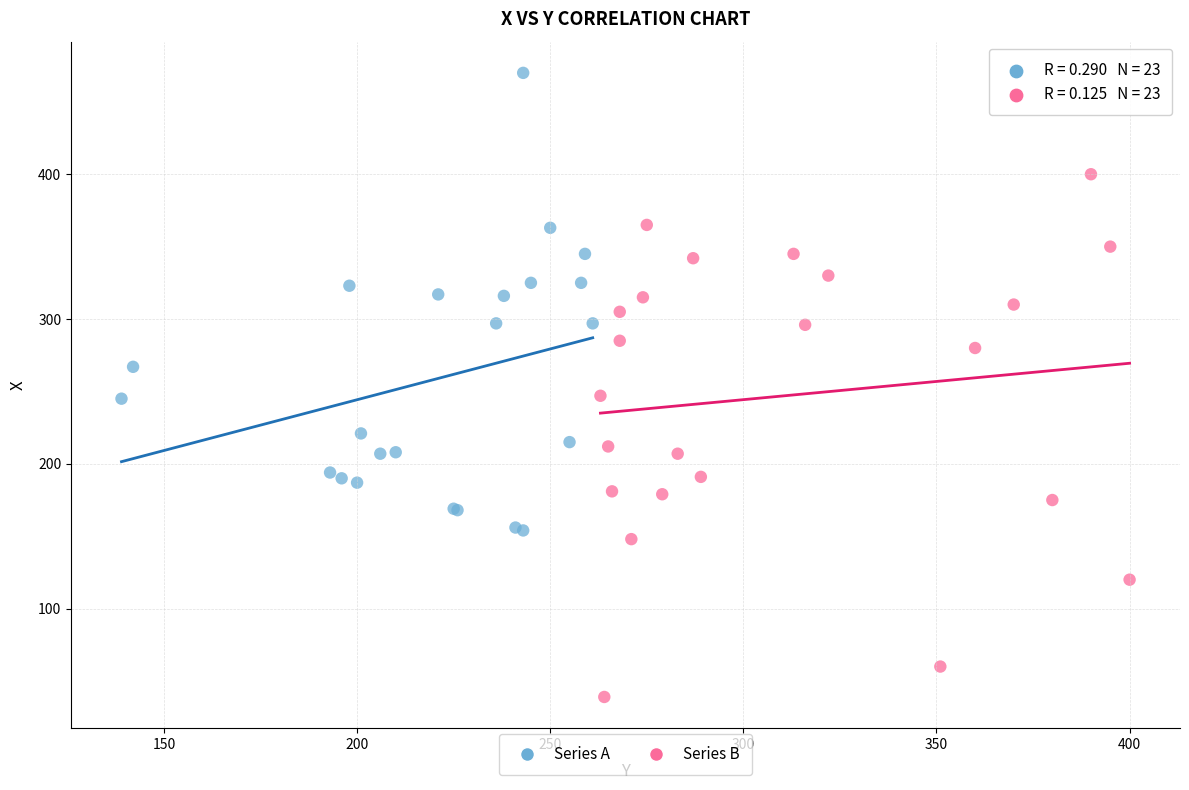

Which series has the widest spread of Y values?

Series B